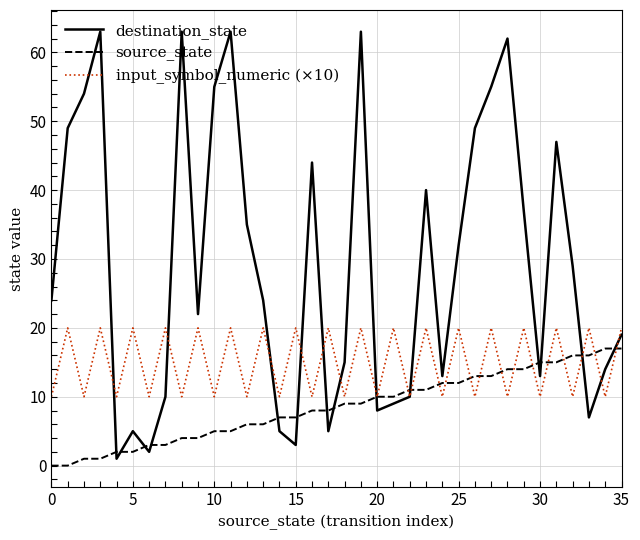

Reading left to right, what are all the values shown in this chart?

destination_state: 24	49	54	63	1	5	2	10	63	22	55	63	35	24	5	3	44	5	15	63	8	9	10	40	13	32	49	55	62	37	13	47	29	7	14	19
source_state: 0	0	1	1	2	2	3	3	4	4	5	5	6	6	7	7	8	8	9	9	10	10	11	11	12	12	13	13	14	14	15	15	16	16	17	17
input_symbol_numeric (×10): 10	20	10	20	10	20	10	20	10	20	10	20	10	20	10	20	10	20	10	20	10	20	10	20	10	20	10	20	10	20	10	20	10	20	10	20